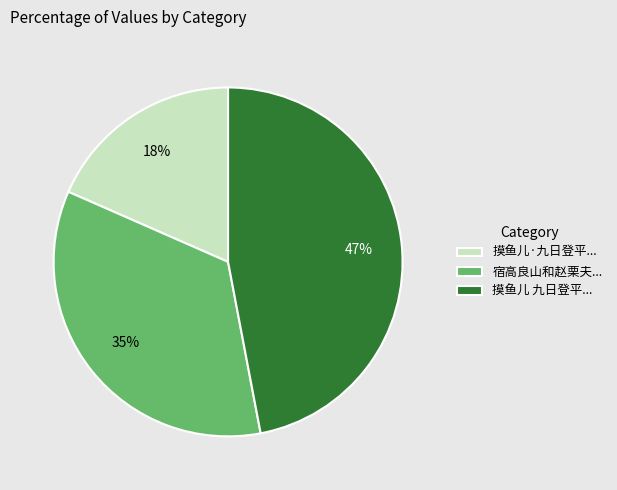

To the nearest percent, what portion does 摸鱼儿·九日登平... represent?

18%